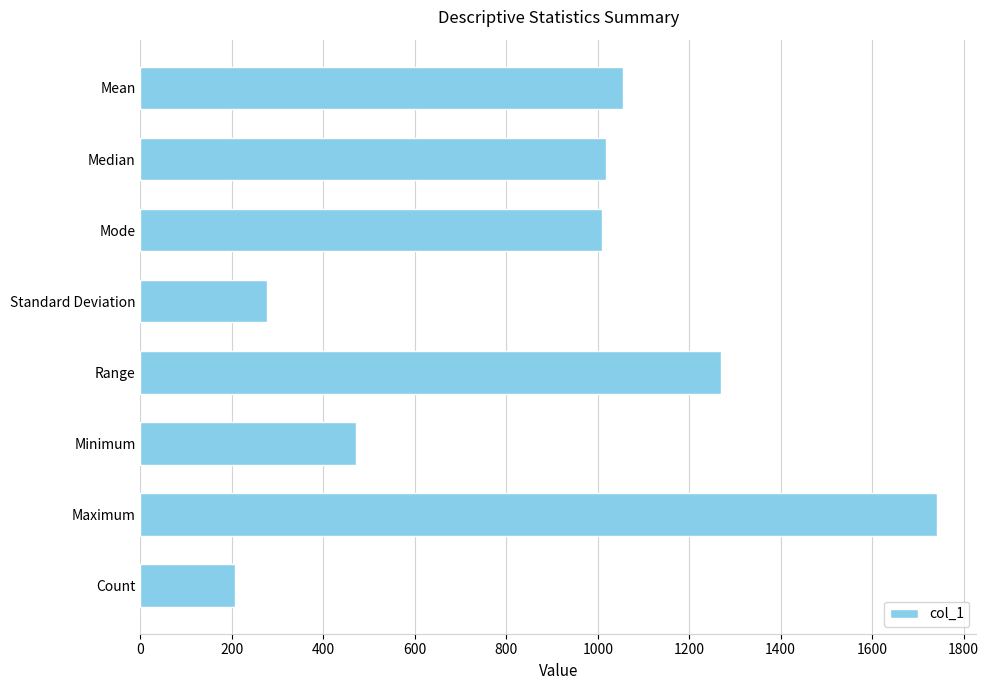

Reading bottom to top, extract all data points from this chart.

Count=206.0	Maximum=1741.0	Minimum=471.0	Range=1270.0	Standard Deviation=276.0	Mode=1009.0	Median=1019.0	Mean=1055.5